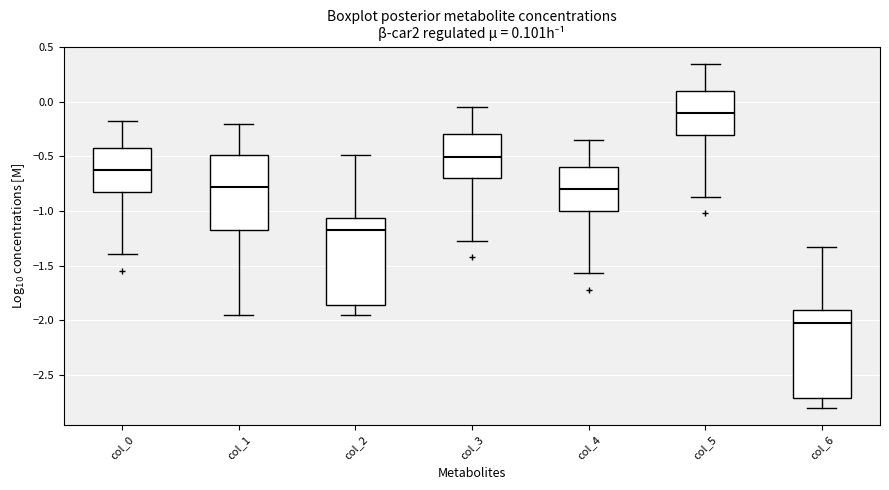

Which box's median line is the highest?

col_5